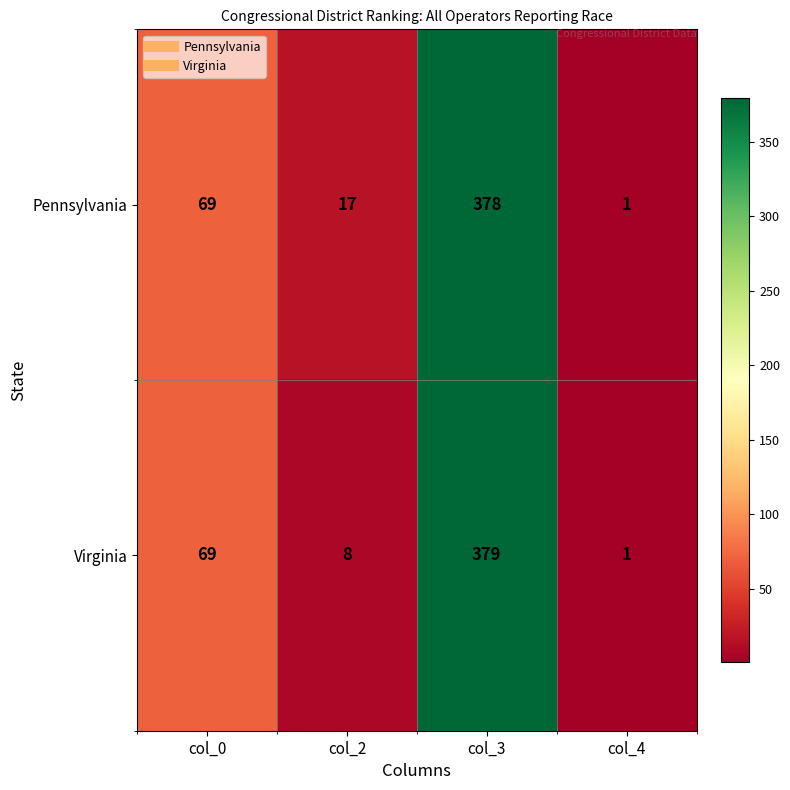

True or false: Pennsylvania has a value of 69 at col_0.

True